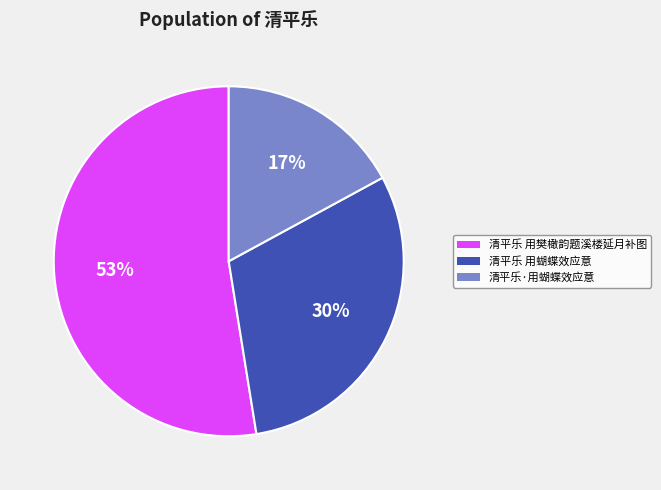

What is the ratio of the value at 清平乐 用樊橄韵题溪楼延月补图 to the value at 清平乐·用蝴蝶效应意?

3.1